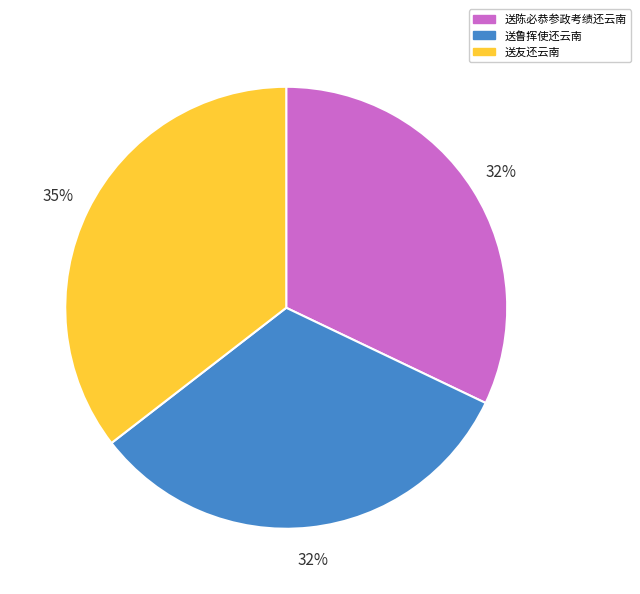

True or false: 送鲁挥使还云南 accounts for 19% of the total.

False